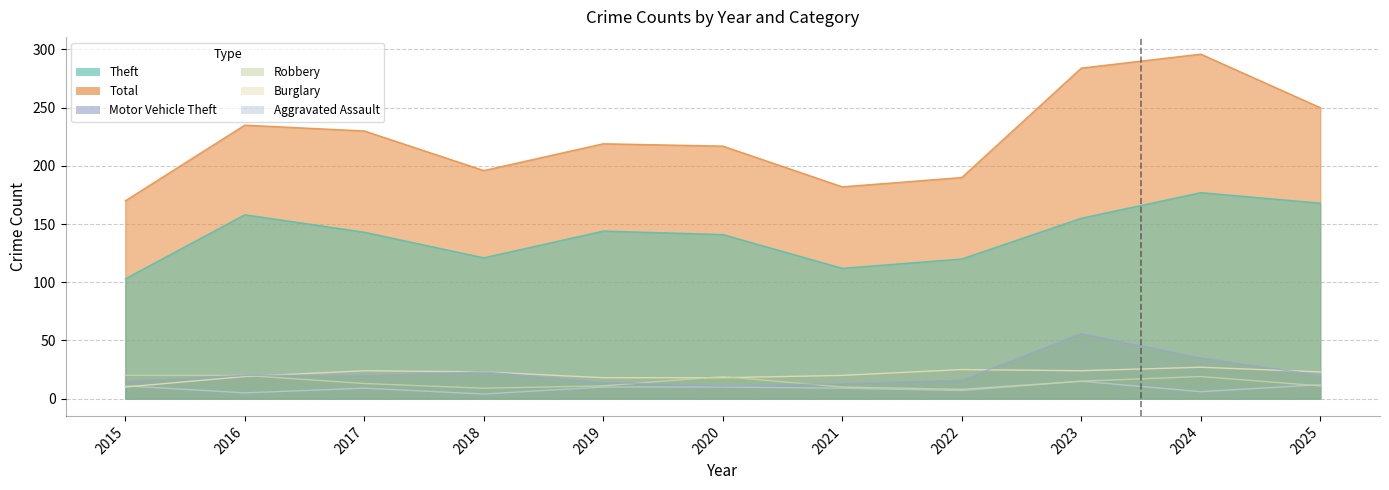

Reading left to right, transcribe all the data shown in this chart.

Theft: 103	158	143	121	144	141	112	120	155	177	168
Total: 170	235	230	196	219	217	182	190	284	296	250
Motor Vehicle Theft: 15	20	20	23	14	11	13	16	56	35	20
Robbery: 20	20	13	9	11	19	10	8	15	19	11
Burglary: 10	19	24	23	18	18	20	25	24	27	23
Aggravated Assault: 11	5	9	4	10	10	9	7	15	6	12